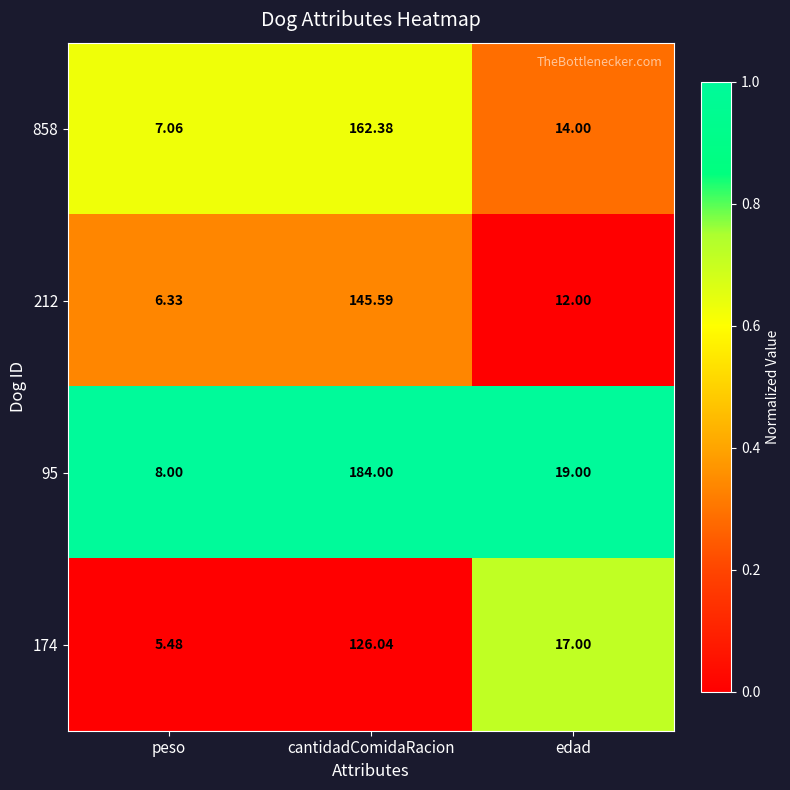

Which label corresponds to the smallest value in the chart?

peso